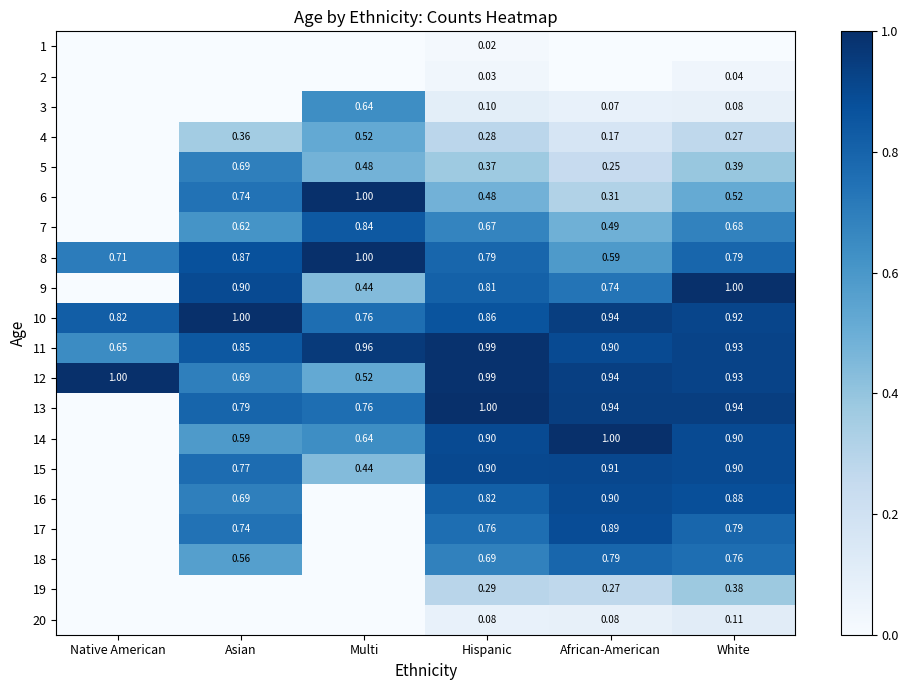

How many series are shown in this chart?

20